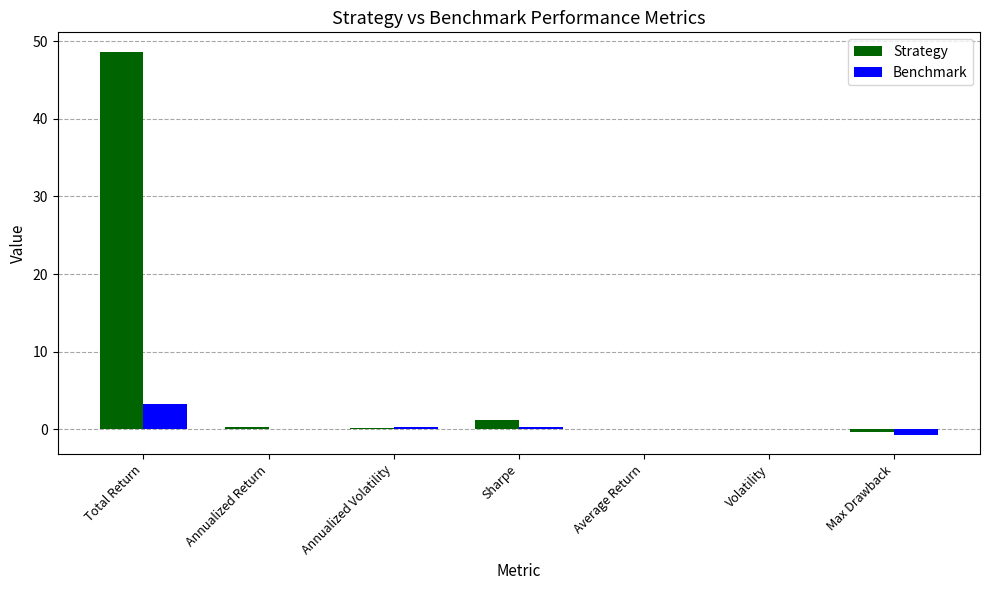

What is the sum of all Strategy values?

50.1